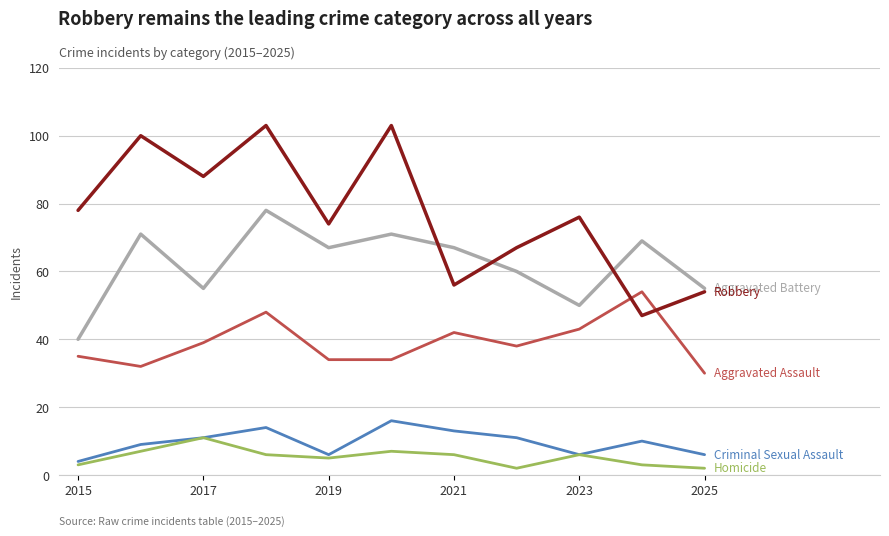

What is the maximum value shown in the chart?

103